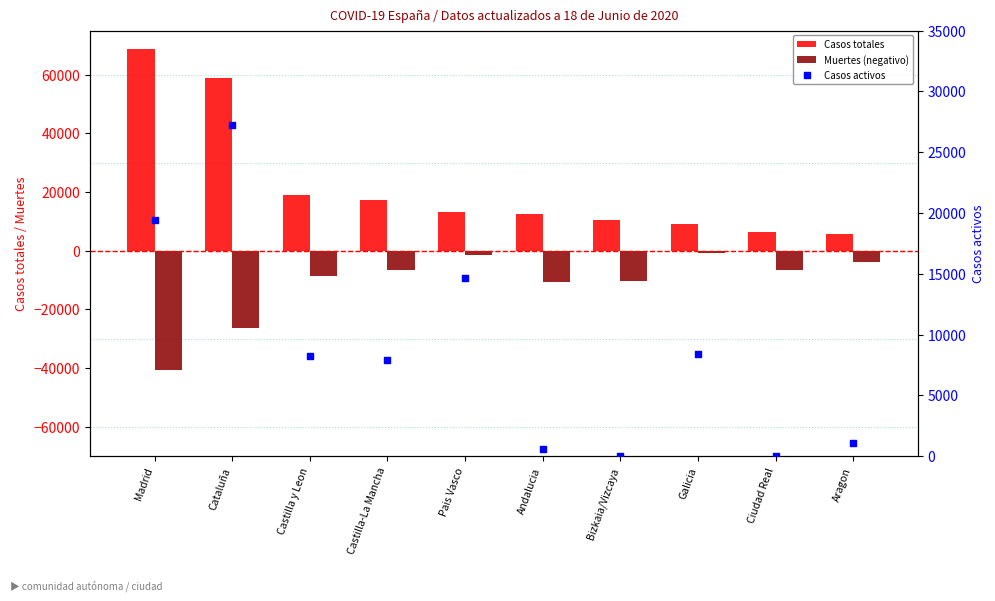

Which series has the largest Y range (max minus min)?

Casos totales